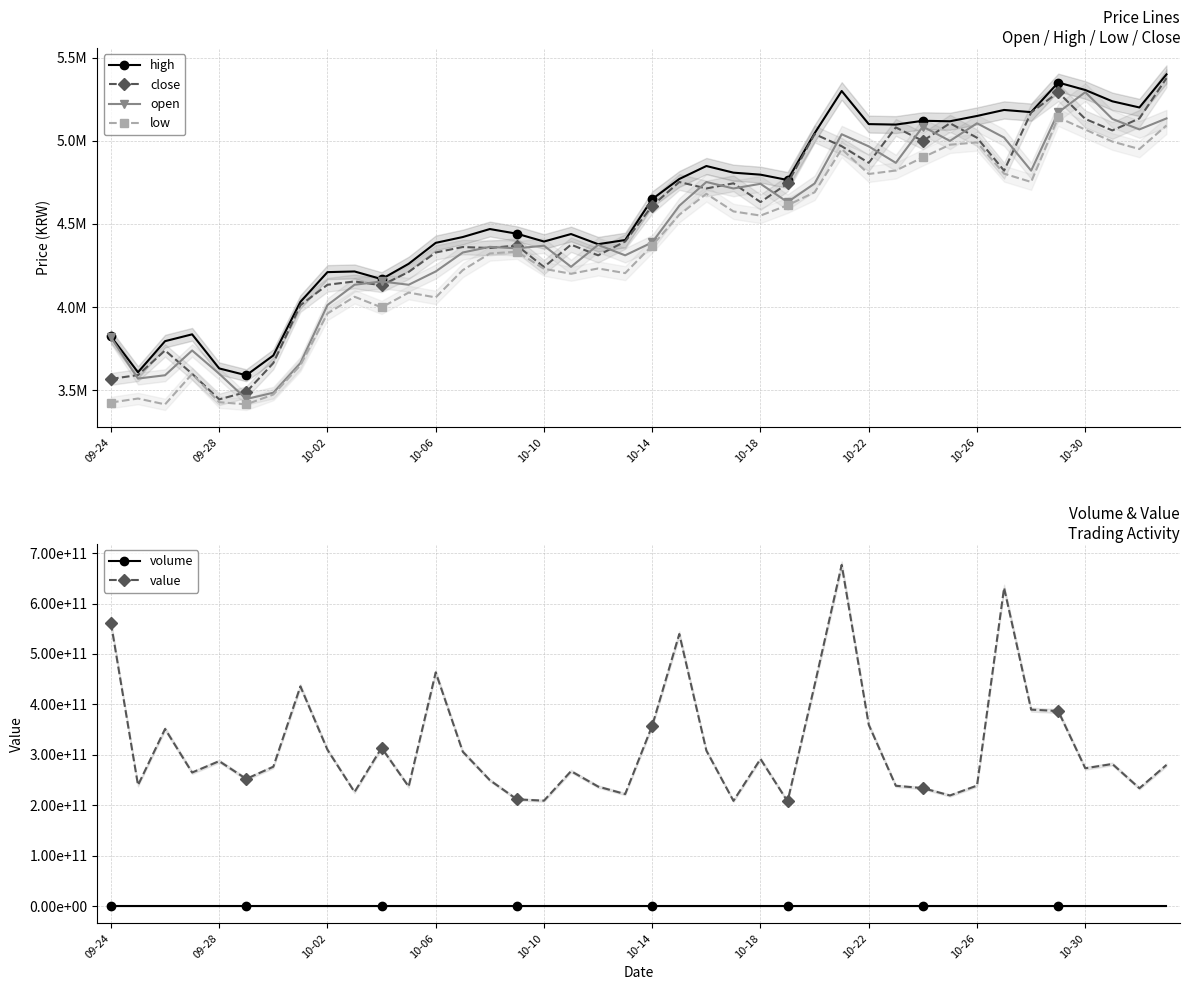

Reading left to right, extract all data points from this chart.

high: 3823000.0	3608000.0	3795000.0	3836000.0	3631000.0	3590000.0	3709000.0	4031000.0	4210000.0	4214000.0	4168000.0	4260000.0	4386000.0	4421000.0	4469000.0	4441000.0	4394000.0	4439000.0	4378000.0	4403000.0	4649000.0	4770000.0	4848000.0	4808000.0	4796000.0	4764000.0	5045000.0	5299000.0	5100000.0	5097000.0	5120000.0	5117000.0	5149000.0	5185000.0	5172000.0	5350000.0	5305000.0	5237000.0	5200000.0	5399000.0
close: 3568000.0	3591000.0	3739000.0	3599000.0	3445000.0	3489000.0	3663000.0	4011000.0	4134000.0	4154000.0	4131000.0	4211000.0	4328000.0	4361000.0	4355000.0	4370000.0	4241000.0	4375000.0	4311000.0	4394000.0	4609000.0	4752000.0	4713000.0	4744000.0	4631000.0	4743000.0	5040000.0	4967000.0	4867000.0	5080000.0	4999000.0	5105000.0	5018000.0	4820000.0	5170000.0	5291000.0	5131000.0	5062000.0	5134000.0	5376000.0
open: 3817000.0	3570000.0	3590000.0	3739000.0	3599000.0	3447000.0	3485000.0	3663000.0	4012000.0	4134000.0	4154000.0	4134000.0	4214000.0	4328000.0	4362000.0	4353000.0	4369000.0	4242000.0	4374000.0	4311000.0	4389000.0	4609000.0	4752000.0	4713000.0	4741000.0	4631000.0	4743000.0	5039000.0	4966000.0	4867000.0	5085000.0	4999000.0	5105000.0	5019000.0	4820000.0	5170000.0	5292000.0	5131000.0	5068000.0	5134000.0
low: 3426000.0	3450000.0	3415000.0	3598000.0	3428000.0	3415000.0	3474000.0	3650000.0	3961000.0	4062000.0	3998000.0	4087000.0	4058000.0	4222000.0	4322000.0	4333000.0	4230000.0	4200000.0	4232000.0	4204000.0	4370000.0	4555000.0	4681000.0	4575000.0	4550000.0	4612000.0	4690000.0	4950000.0	4800000.0	4821000.0	4900000.0	4976000.0	4990000.0	4802000.0	4752000.0	5140000.0	5067000.0	4995000.0	4950000.0	5092000.0
volume: 156719.6	67632.3	97857.1	70918.8	81142.9	71946.0	75964.2	113115.9	76351.4	54562.1	76789.8	57086.9	109169.6	70607.9	56829.0	48110.6	48285.5	61370.9	55161.0	51655.3	79166.7	115787.6	64732.1	44259.8	62400.0	44383.2	89963.8	132665.1	72389.5	48234.0	46799.8	43456.7	47113.4	126385.5	78326.3	73803.8	52850.4	55203.5	45890.1	53510.6
value: 561468045194.1	239843697370.0	351354919813.0	264914242972.4	287466551336.2	252226869935.4	276395058729.0	435815987441.9	310046644076.2	226284602771.6	313965525768.5	237037580196.1	463530984640.3	306157507218.3	249703652413.8	211692940860.1	209124048893.8	267656682959.5	237046950424.5	222157958940.4	358067671907.1	539609933228.7	308397464751.6	208715975553.7	291810115964.5	207640659535.0	438579355717.2	676797579861.6	359555603946.9	238623560870.3	234017892375.5	219388214861.0	238994829384.7	631220160658.3	389622856218.3	386834324491.0	273357091145.9	281826473024.5	233725968624.6	280017813894.8